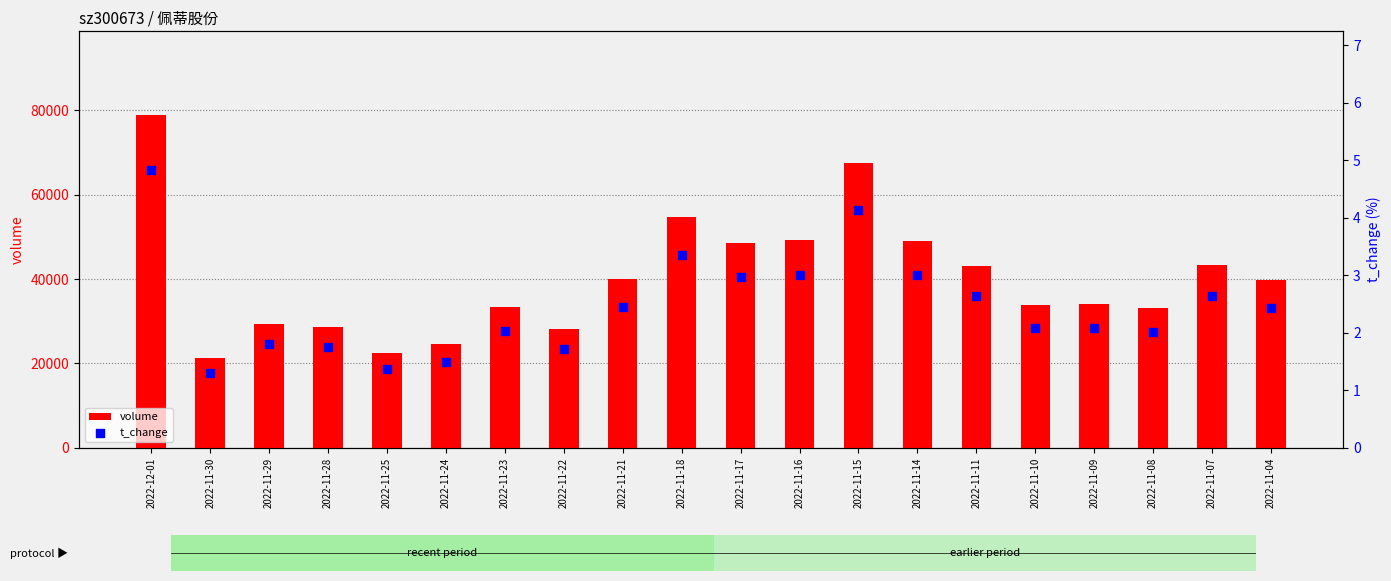

Which series reaches the minimum Y coordinate?

t_change